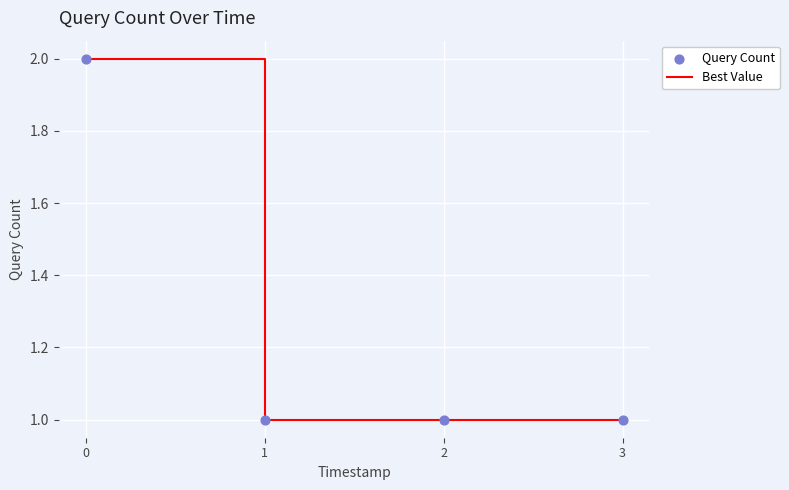

The value at 0 is 3. True or false?

False